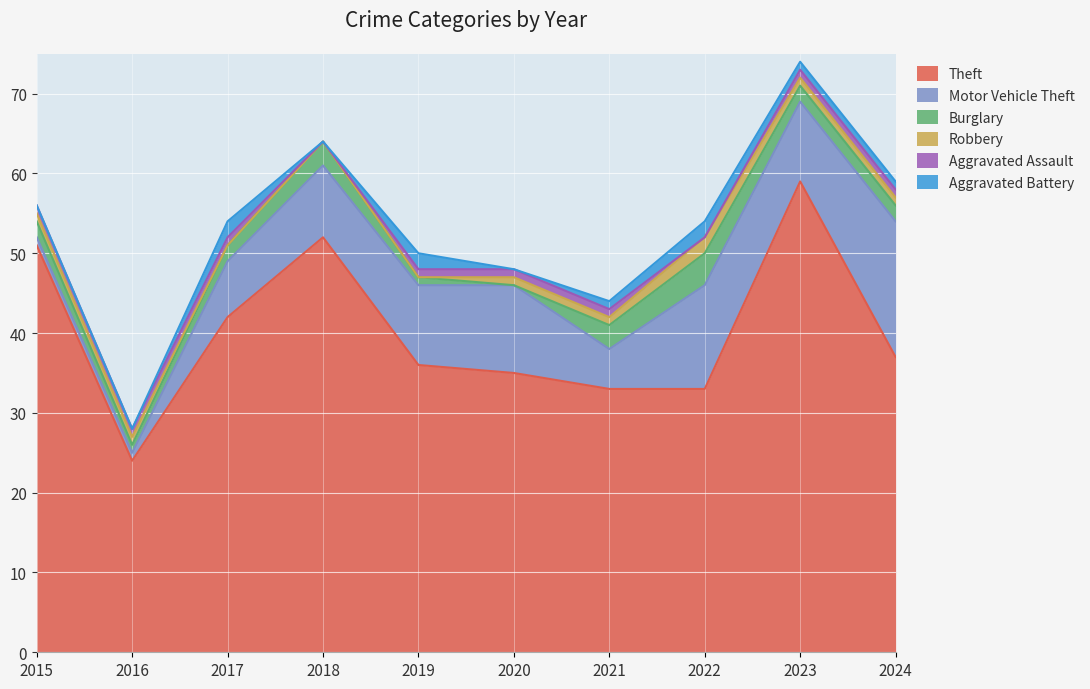

At how many categories does at least one series exceed 44?

3